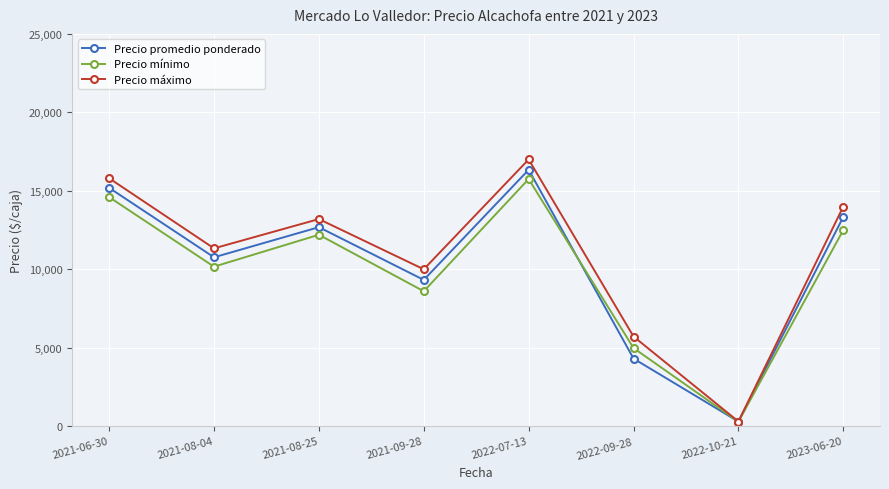

What position from the right is 2021-08-25?

6